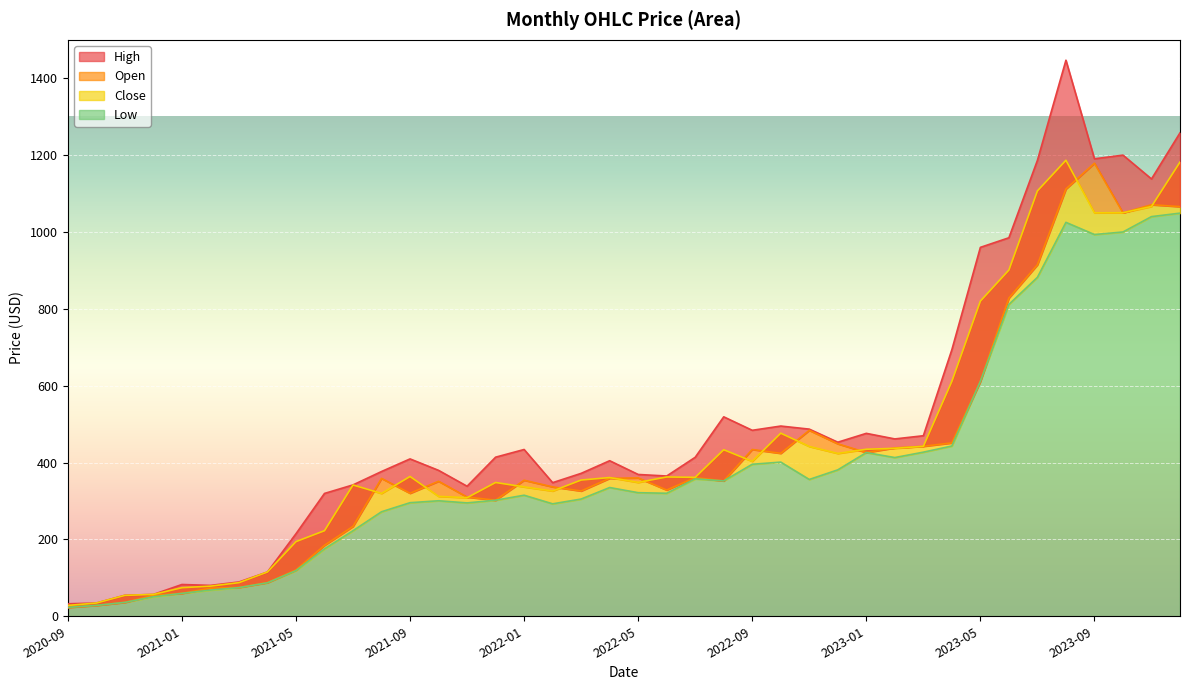

Which series has the widest spread of values?

High